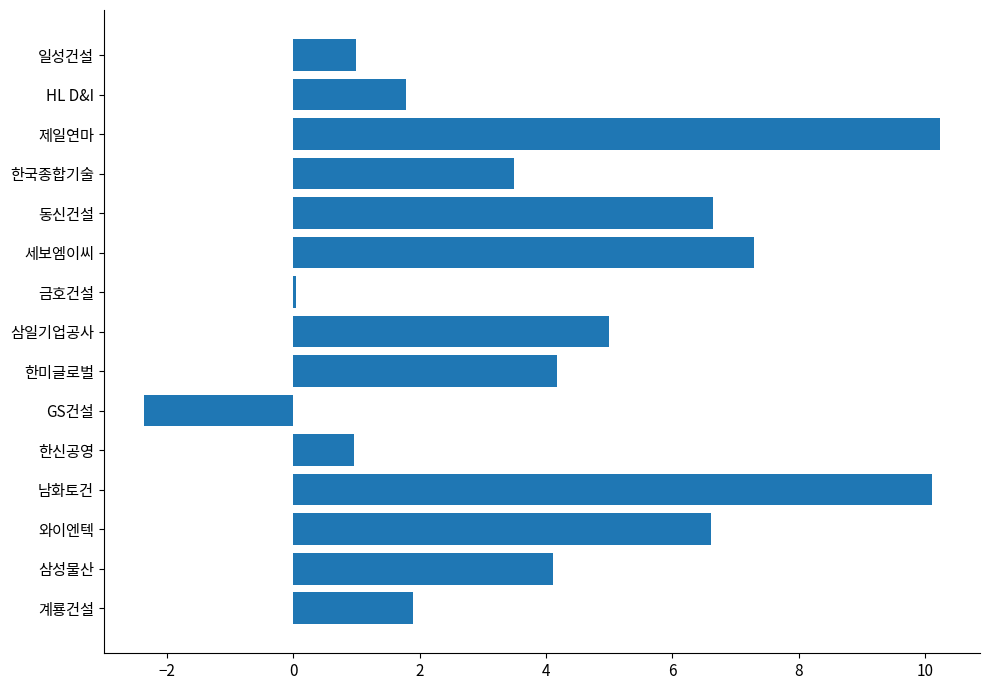

What is the average value?

4.1